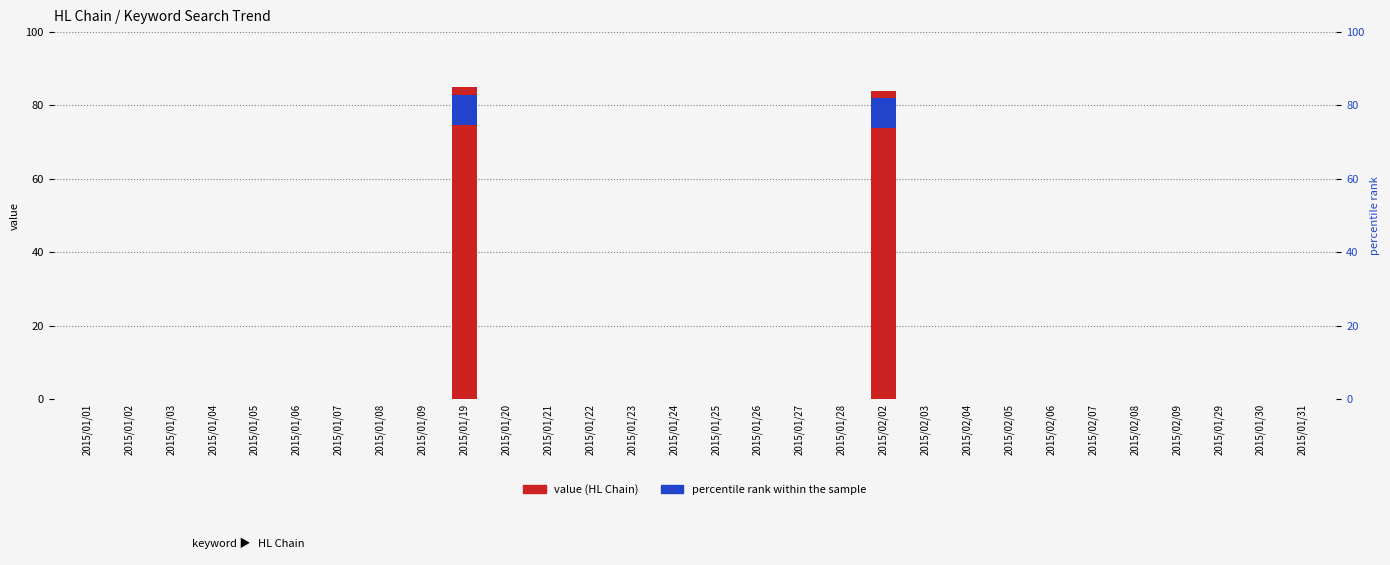

What is the label of the 8th bar from the left?

2015/01/08